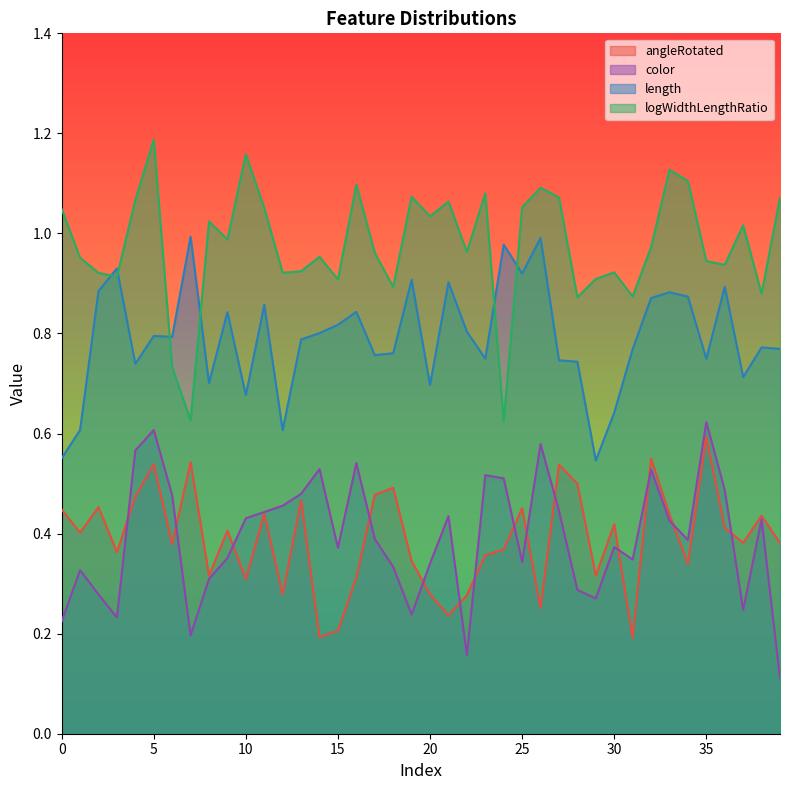

Where is the first local minimum for logWidthLengthRatio?

3